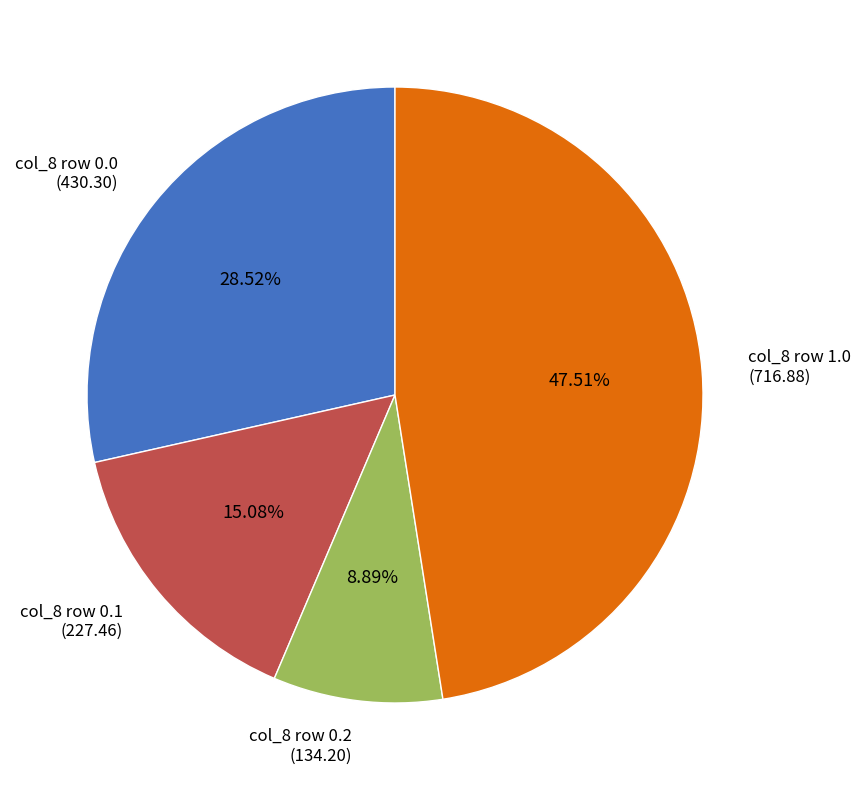

Is the sum of col_8 row 1.0 (716.88) and col_8 row 0.0 (430.30) greater than half?

Yes